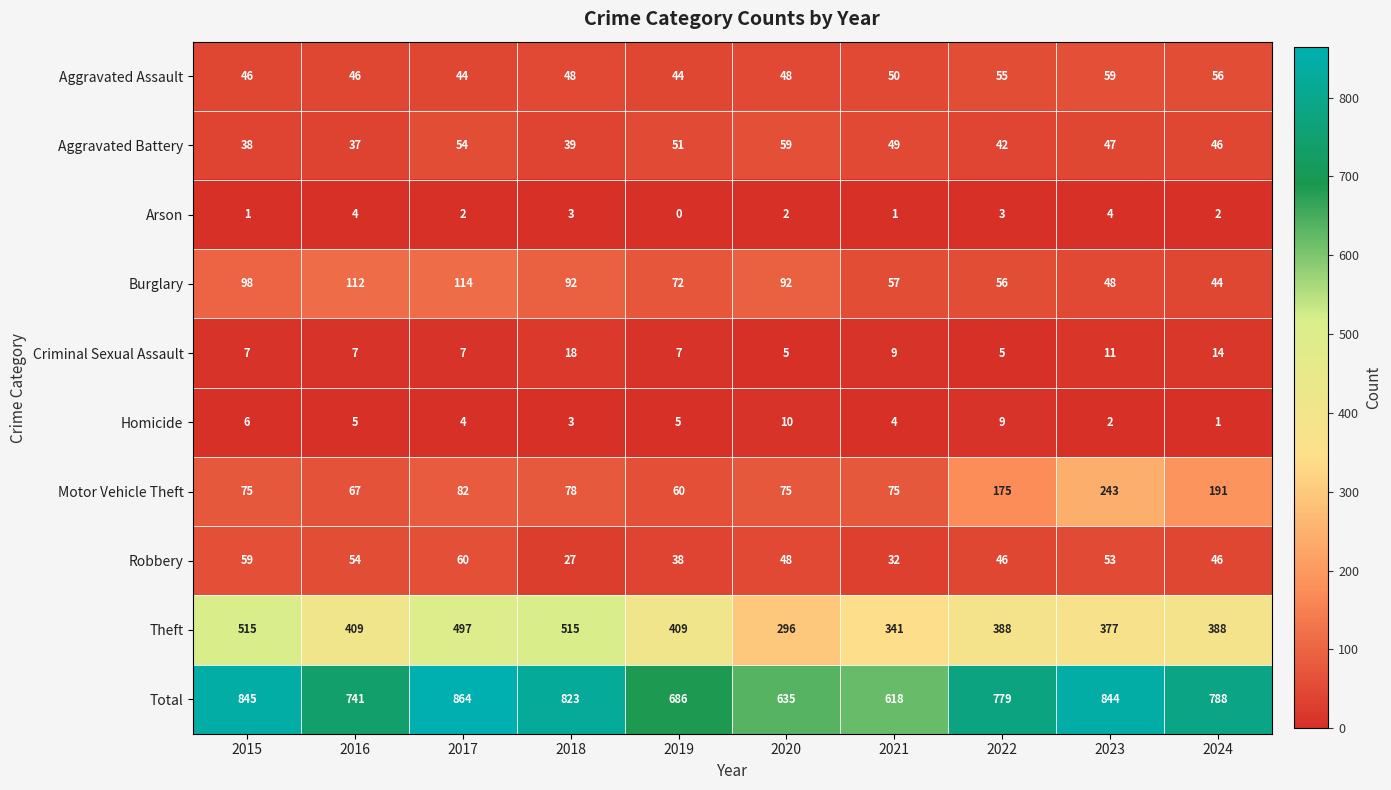

At which category is the sum across all series the highest?

2017